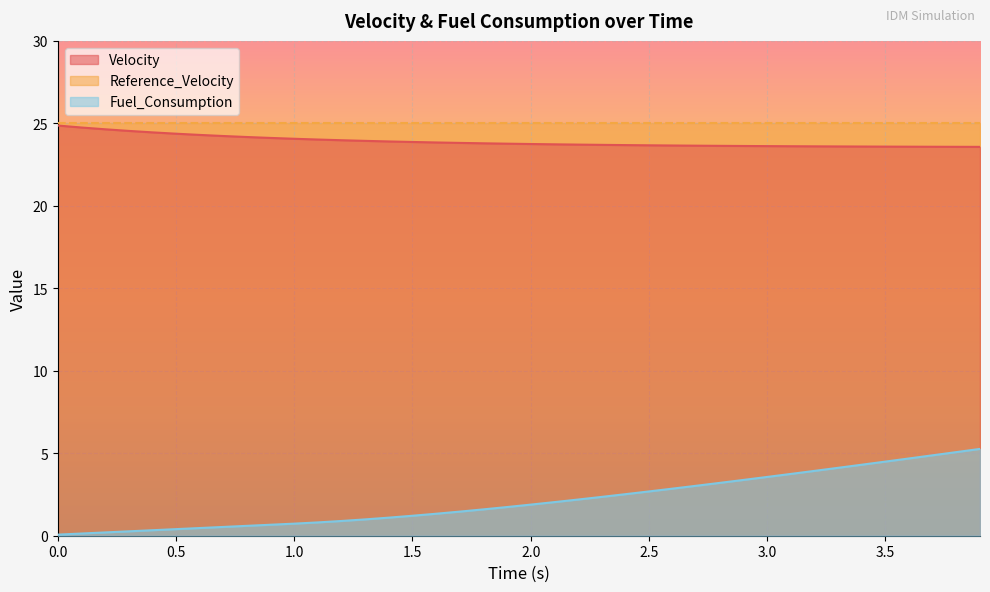

True or false: Fuel_Consumption has a value of 2.0 at 3.5.

False